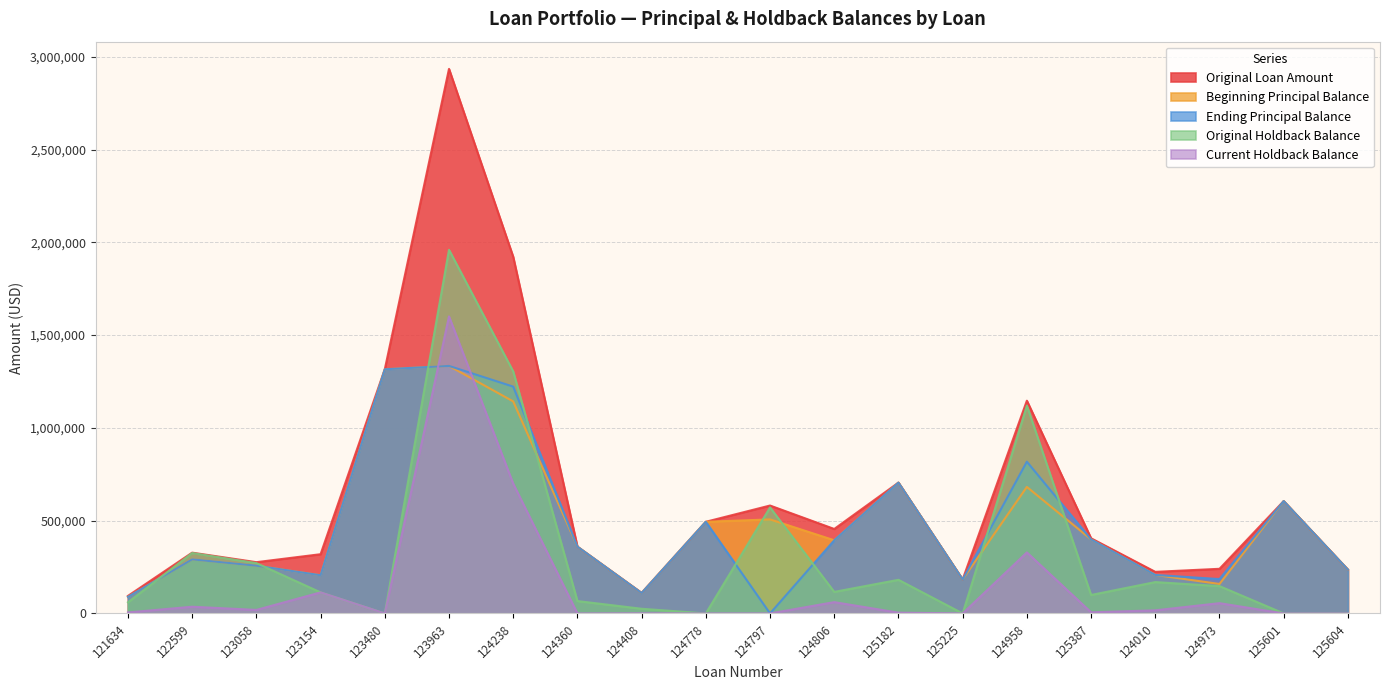

The value of Ending Principal Balance at 124806 is 186874. True or false?

False